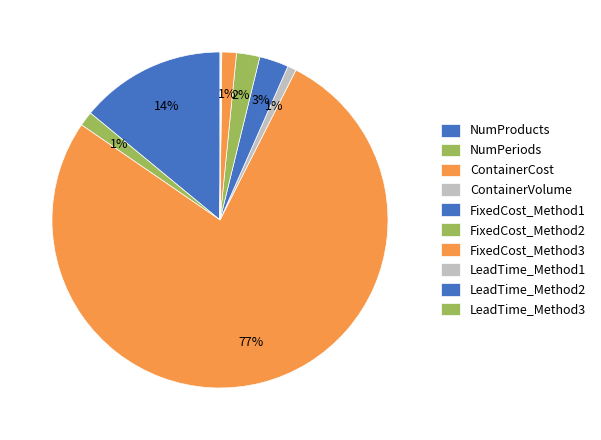

How many slices are in this pie chart?

10